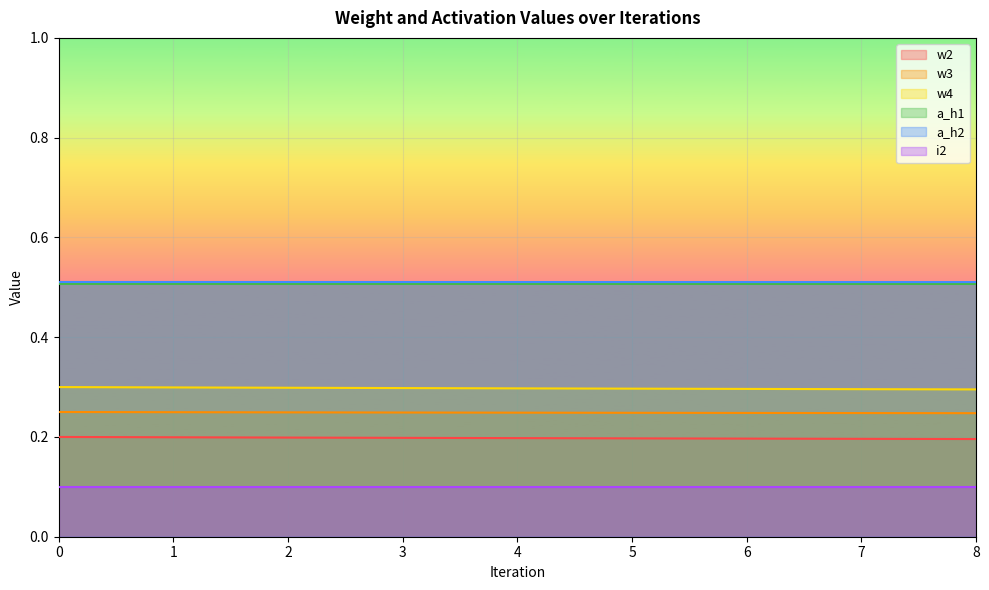

What is the greatest value displayed?

0.5